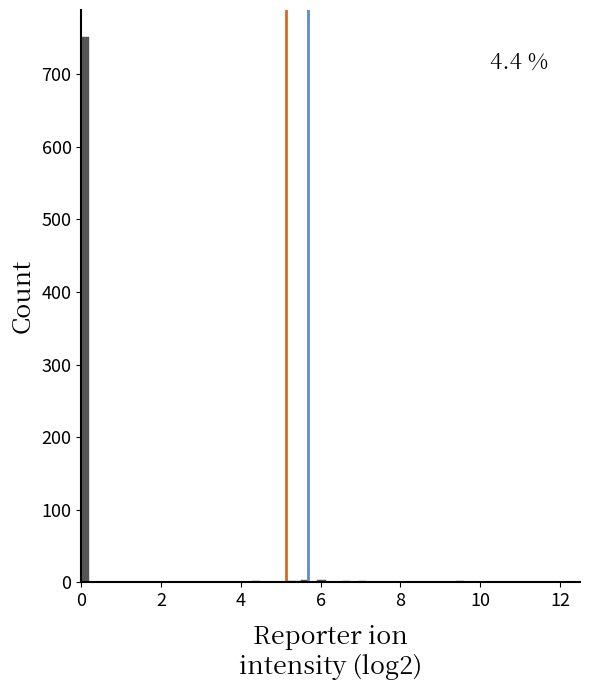

Read against the x-axis, roughly where is the centre of the tallest bar?

0.2